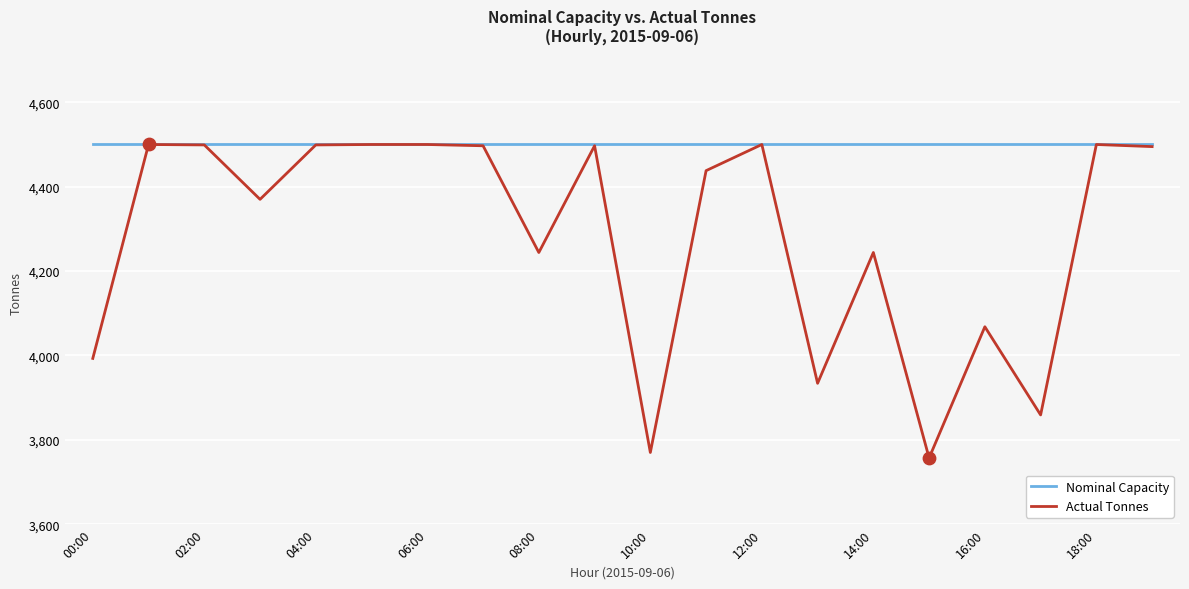

Which series has the largest total across all categories?

Nominal Capacity